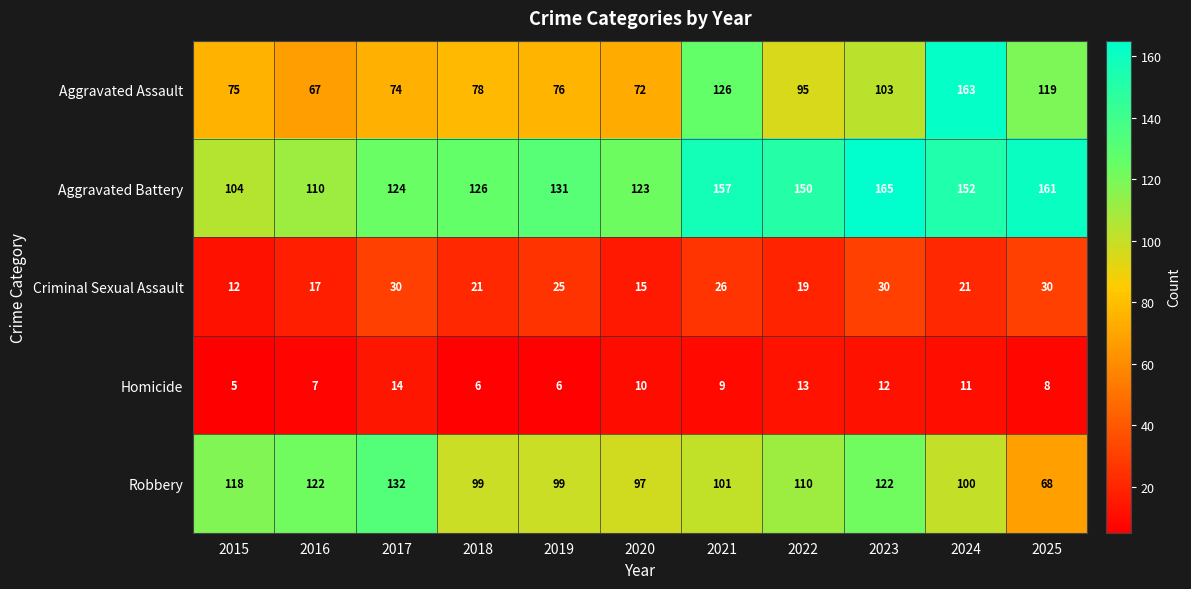

List the labels in order of Aggravated Battery value, smallest first.

2015, 2016, 2020, 2017, 2018, 2019, 2022, 2024, 2021, 2025, 2023